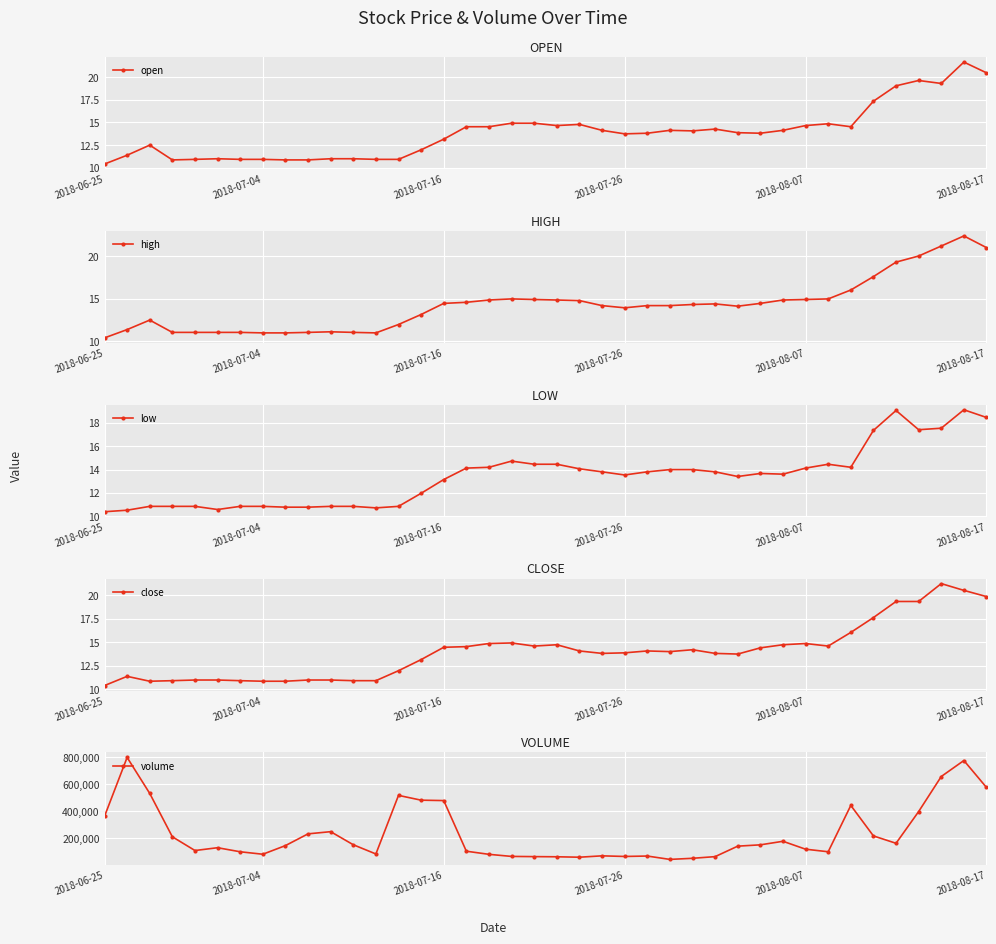

Where is low nearest to the value 14?

25